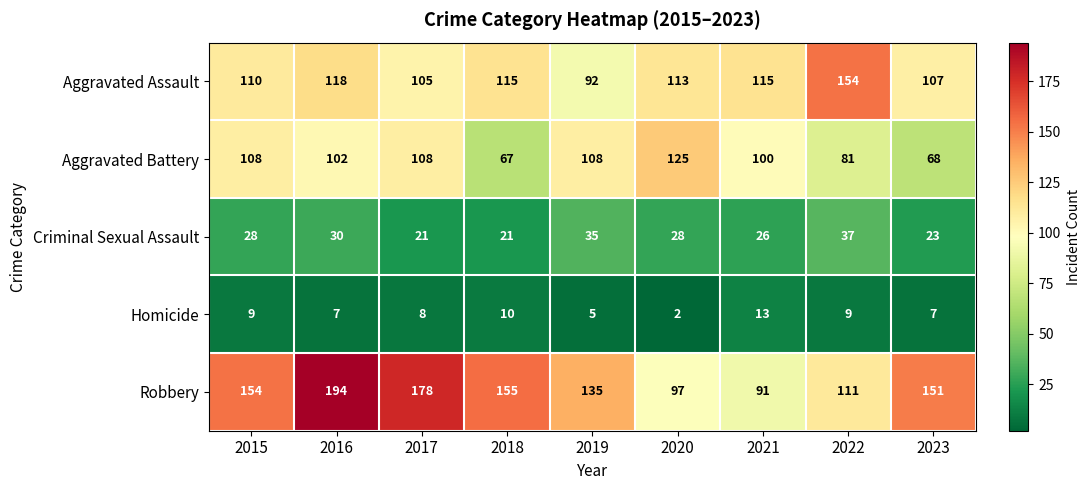

The value of Criminal Sexual Assault at 2017 is 5. True or false?

False